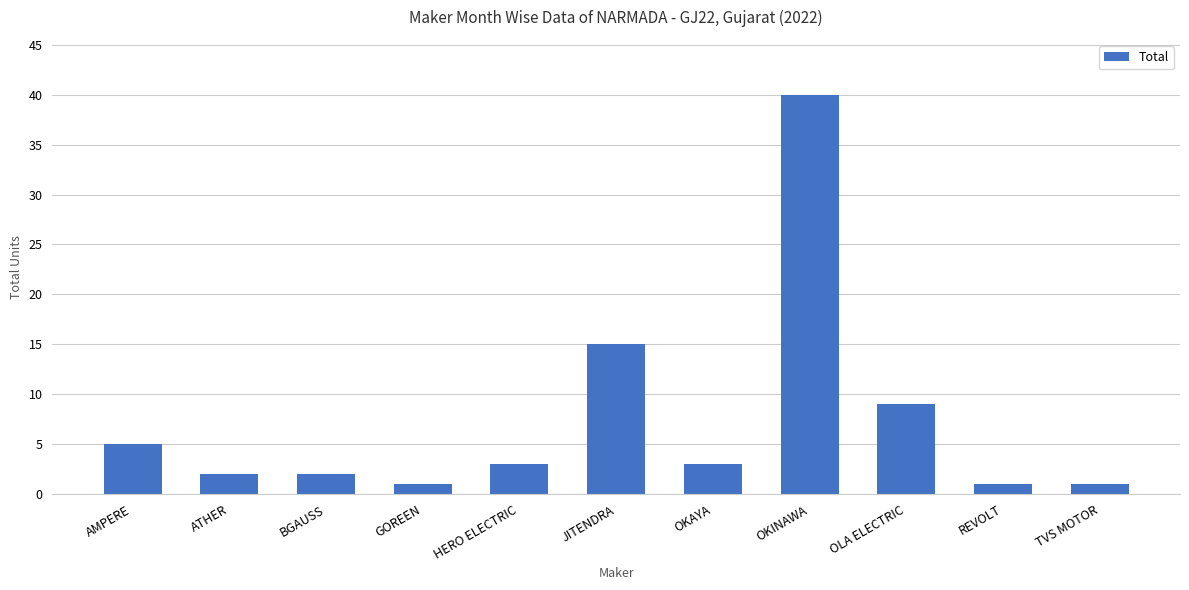

What is the label of the 8th bar from the left?

OKINAWA